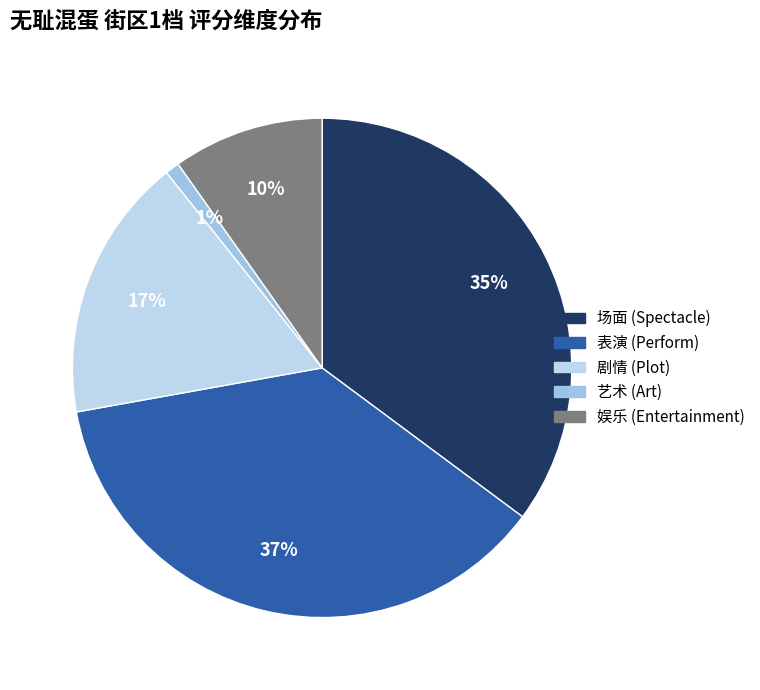

What percentage is the 场面 (Spectacle) slice, to the nearest percent?

35%